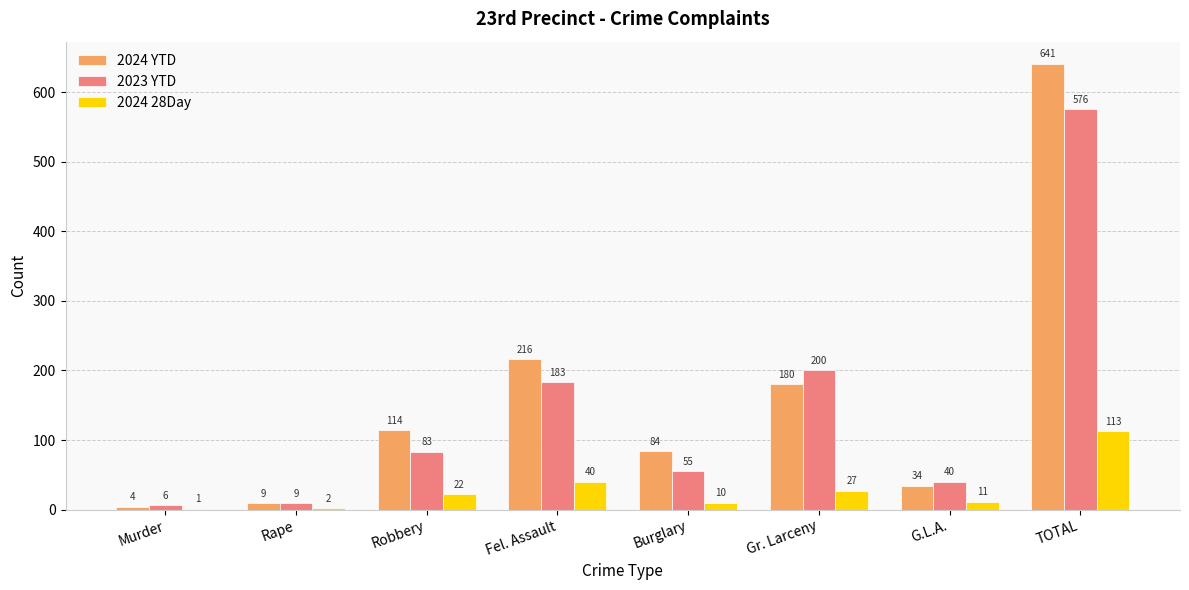

How many groups of bars are there?

8